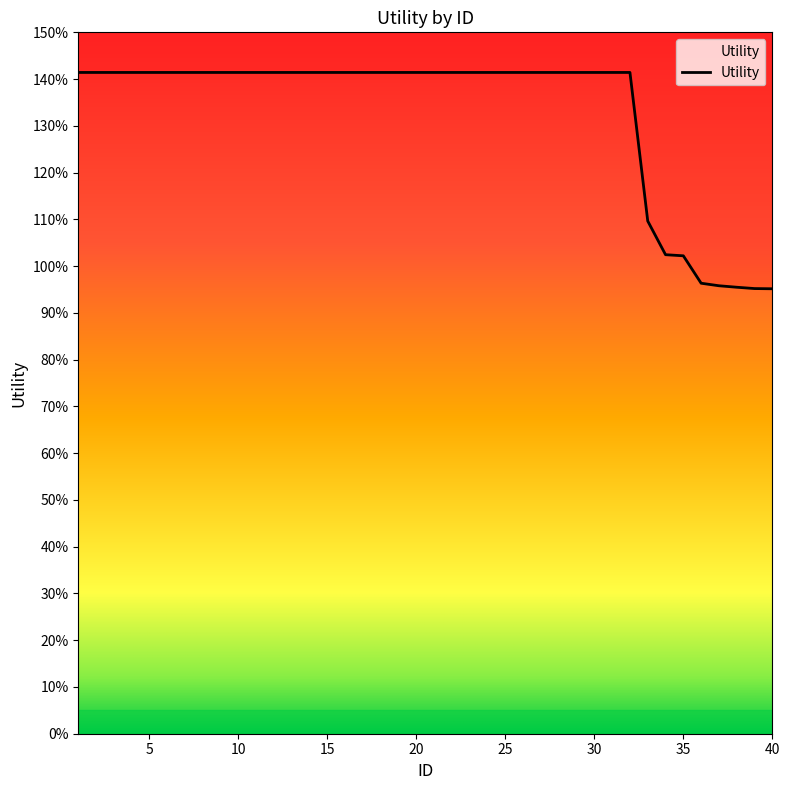

True or false: the data has more than 0 interior local peaks.

False